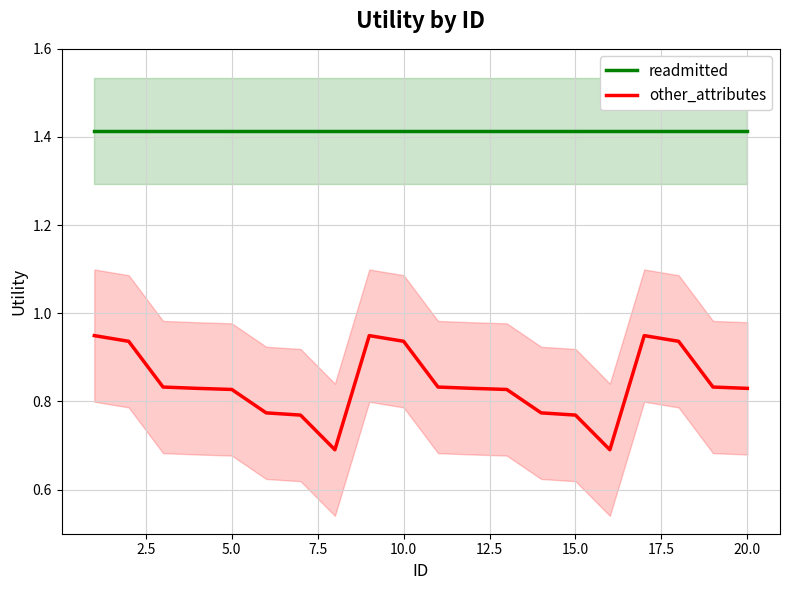

What is the greatest value displayed?

1.4